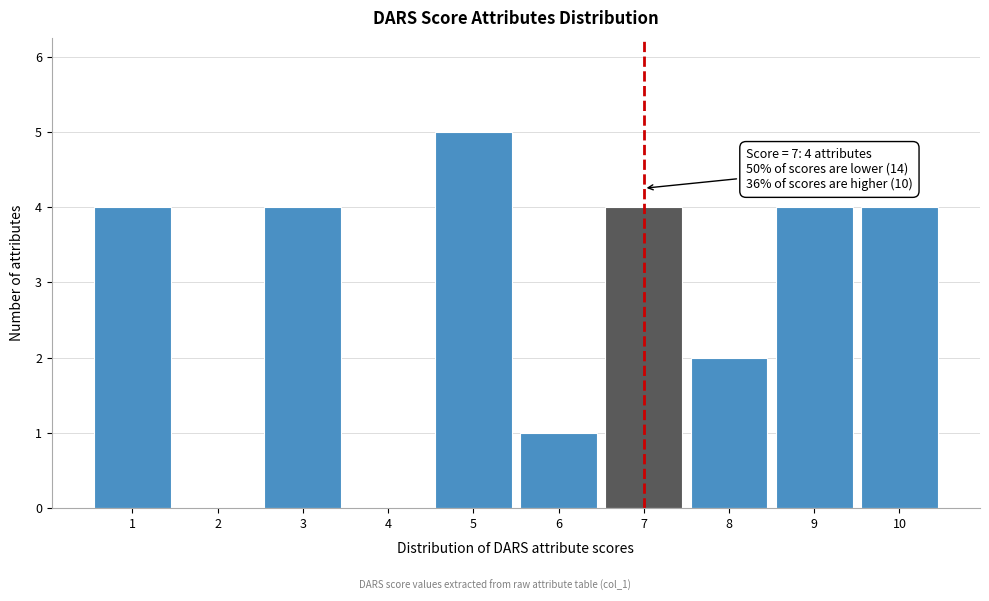

Which range on the x-axis has the tallest bar?

4.5 to 5.5